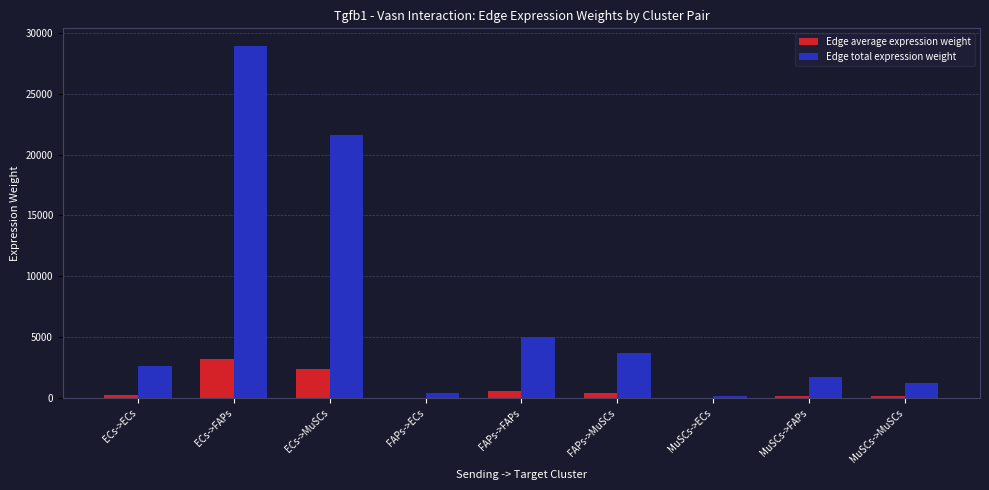

Are the bars grouped side by side (vs. stacked)?

Yes